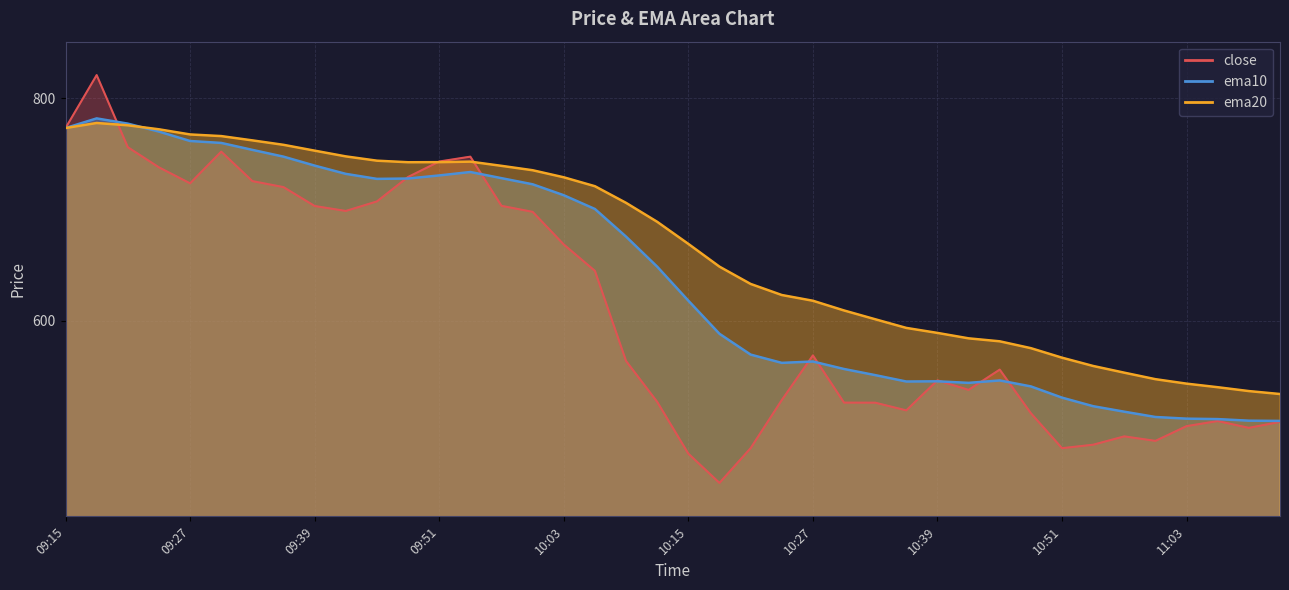

After their last crossing, which series has the higher values: ema20 or ema10?

ema20